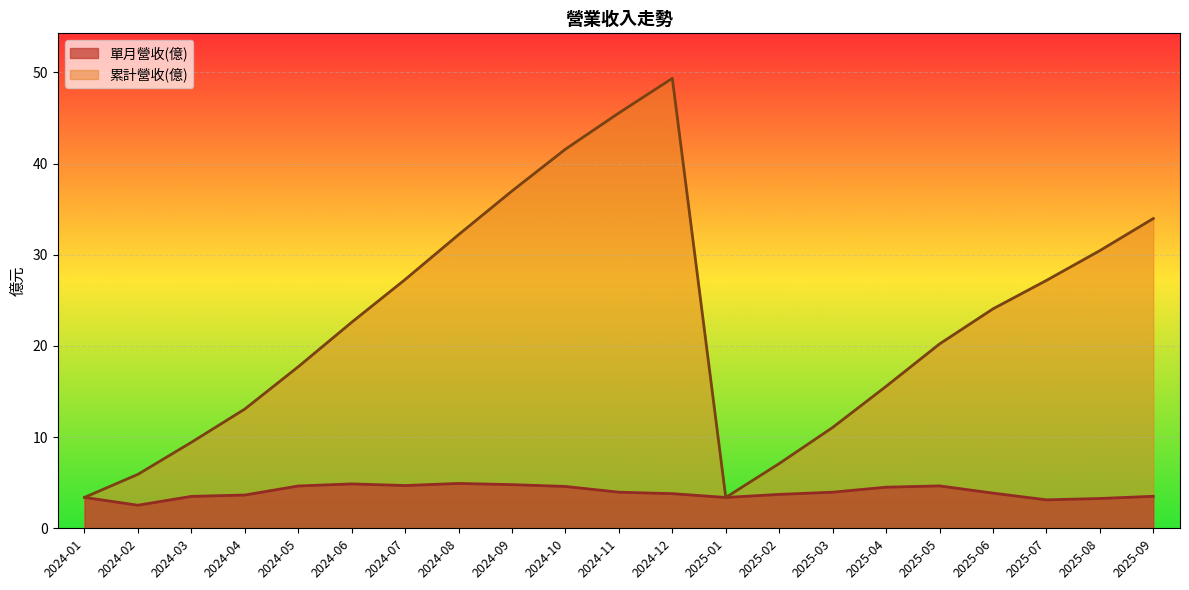

What position from the left is 2025-03?

15